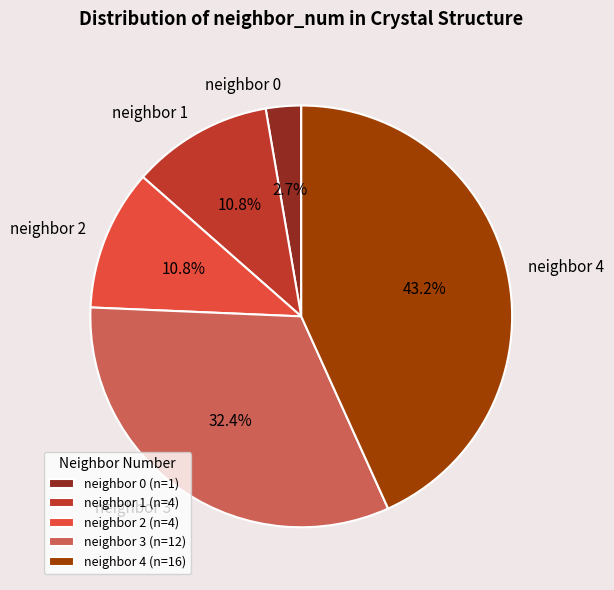

What is the total percentage of neighbor 3 and neighbor 0?

35.1%